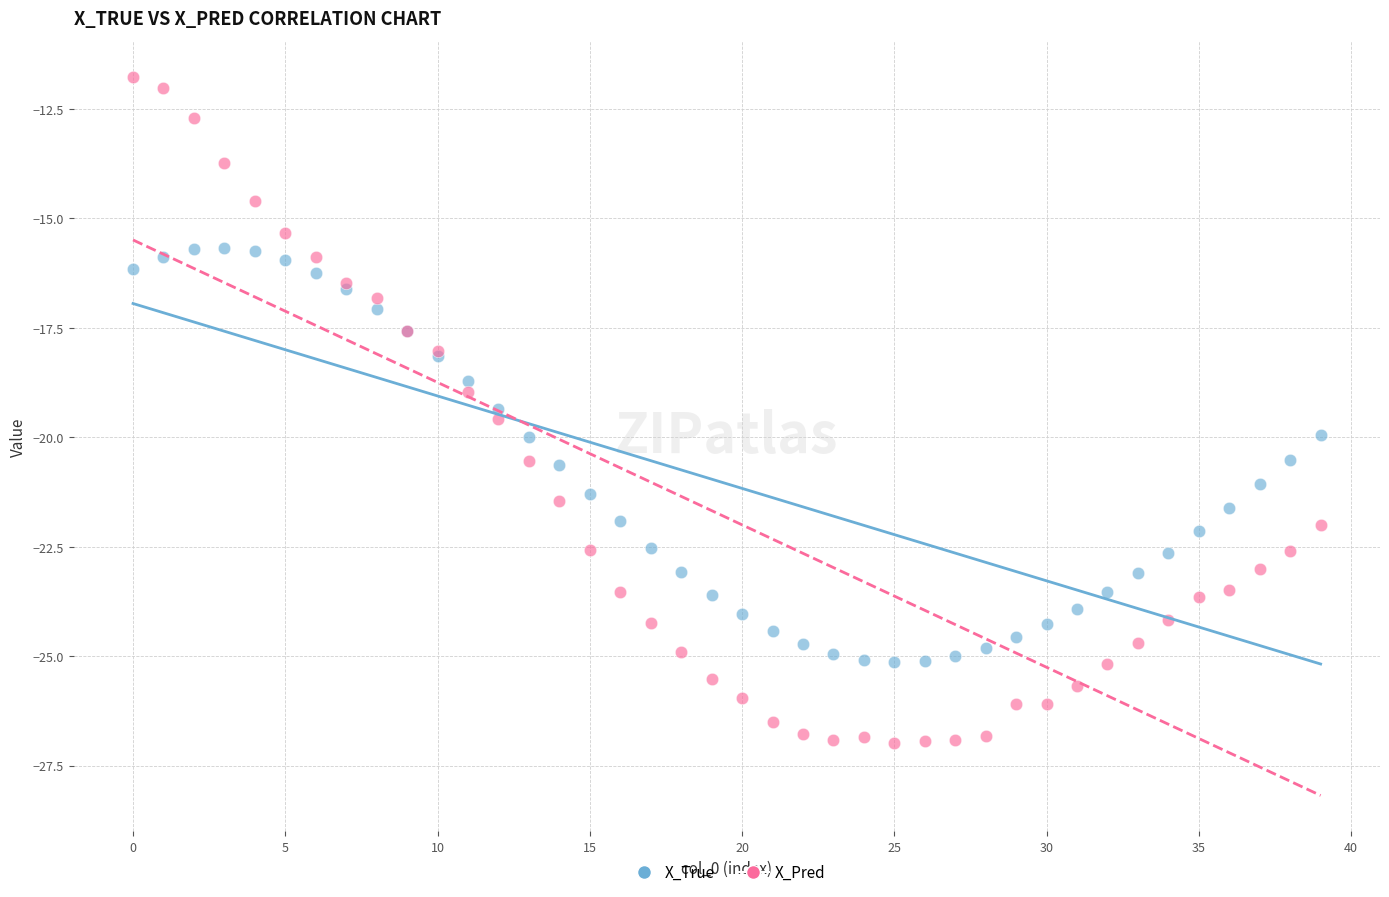

What are all the series names shown in the legend?

X_True, X_Pred